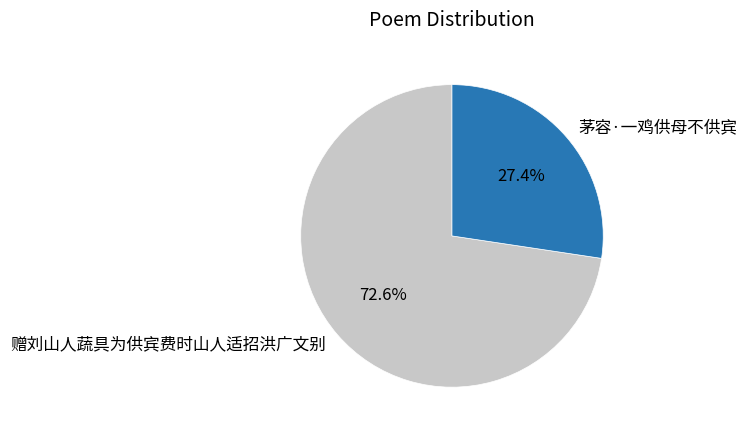

Approximately how many times larger is the value at 茅容·一鸡供母不供宾 compared to 赠刘山人蔬具为供宾费时山人适招洪广文别?

0.4